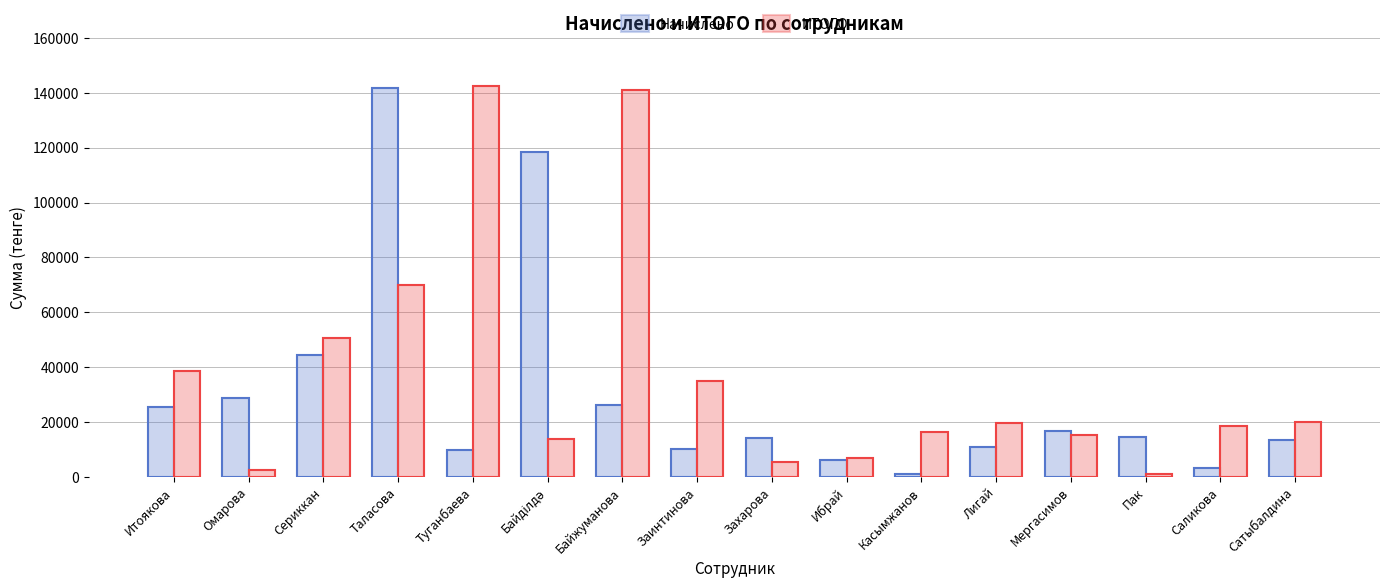

What is the sum of the ИТОГО values at Касымжанов and Омарова?

19033